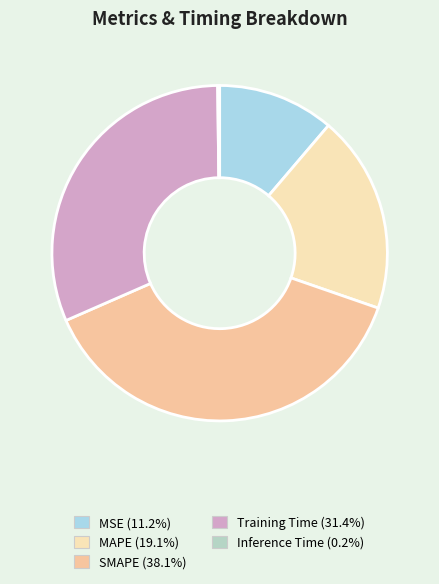

Which slice is the largest?

SMAPE